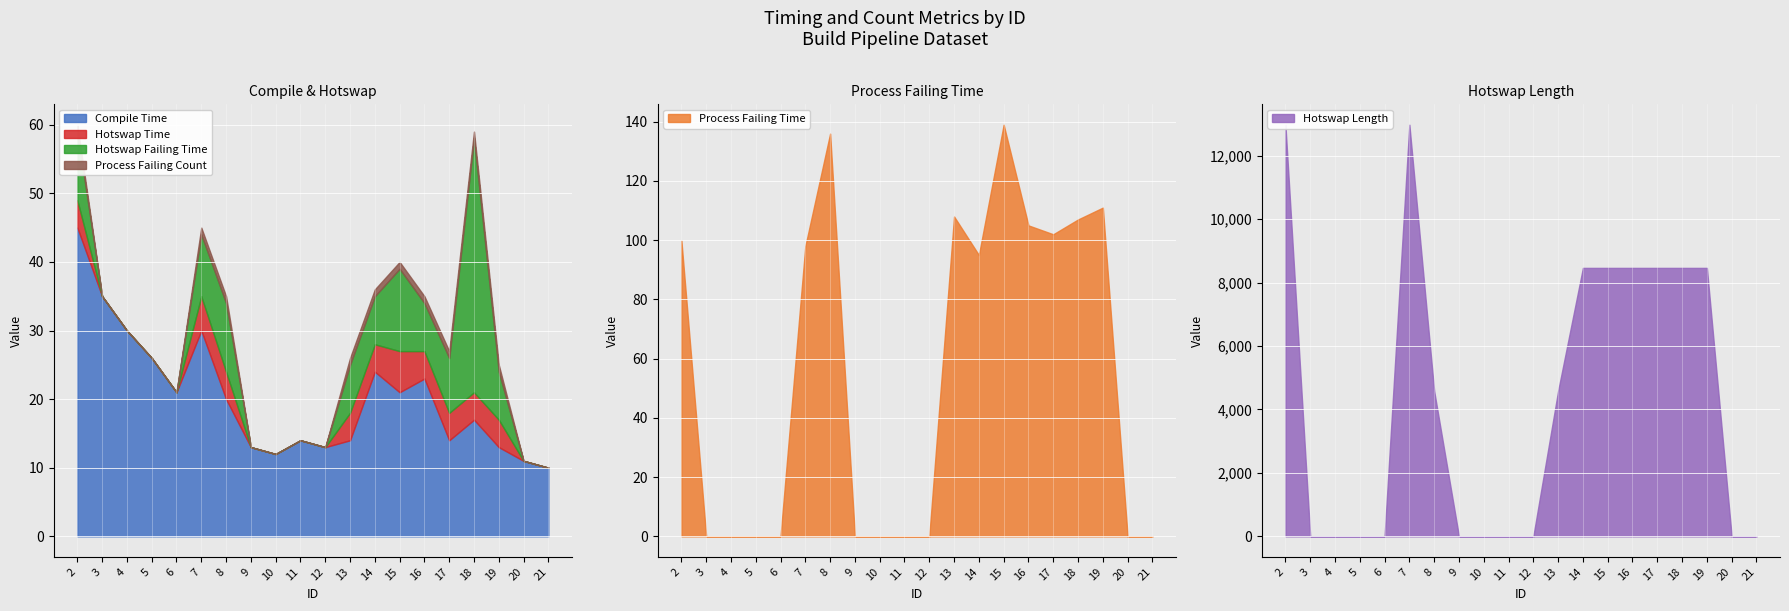

What is the sum of the hotswap_length values at 13 and 7?

17555